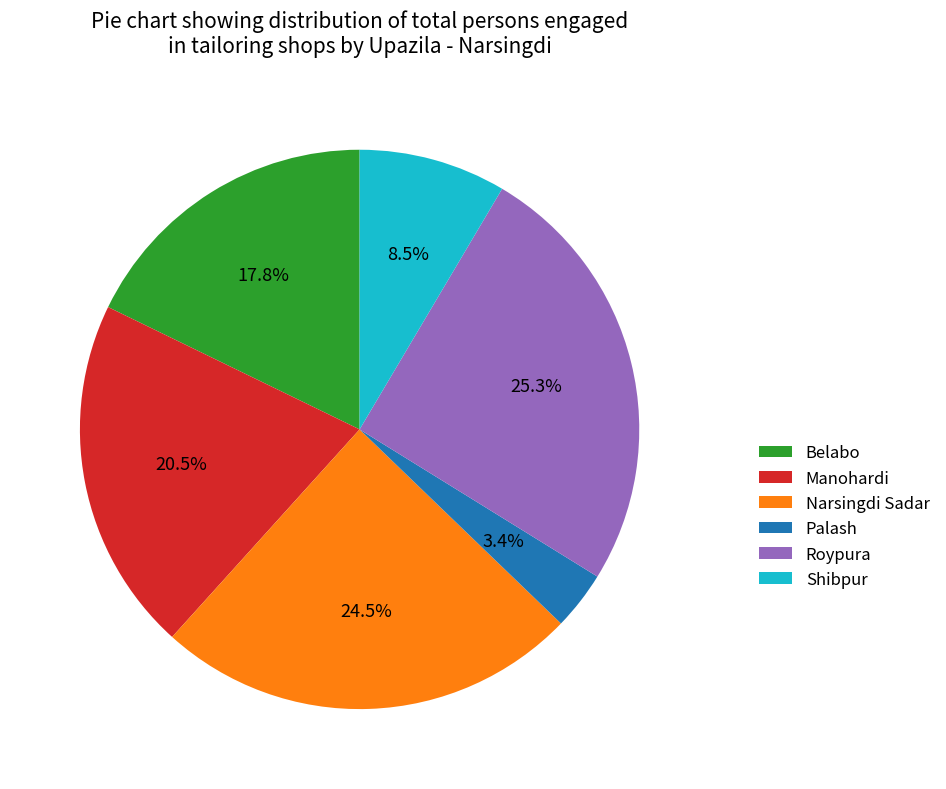

How many slices are in this pie chart?

6